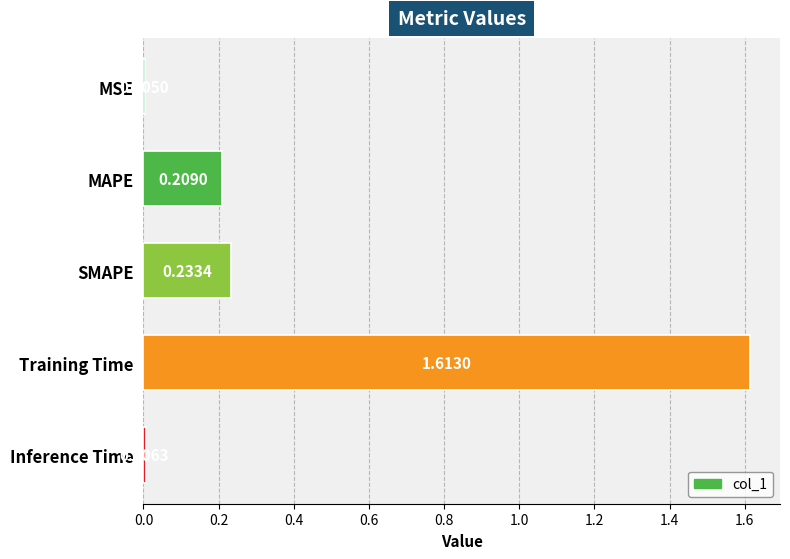

At which category does the chart reach its peak across all series?

Training Time